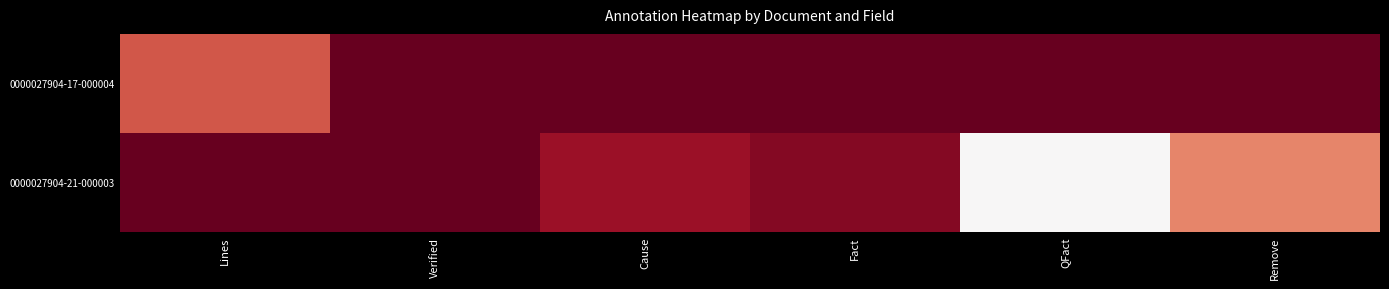

Rank the series at Cause from highest to lowest value.

0000027904-17-000004, 0000027904-21-000003